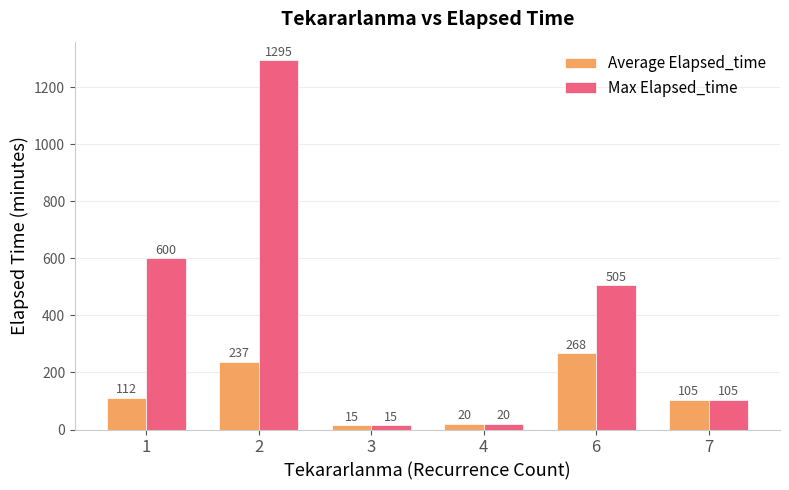

Read the Max Elapsed_time value at 3.

15.0